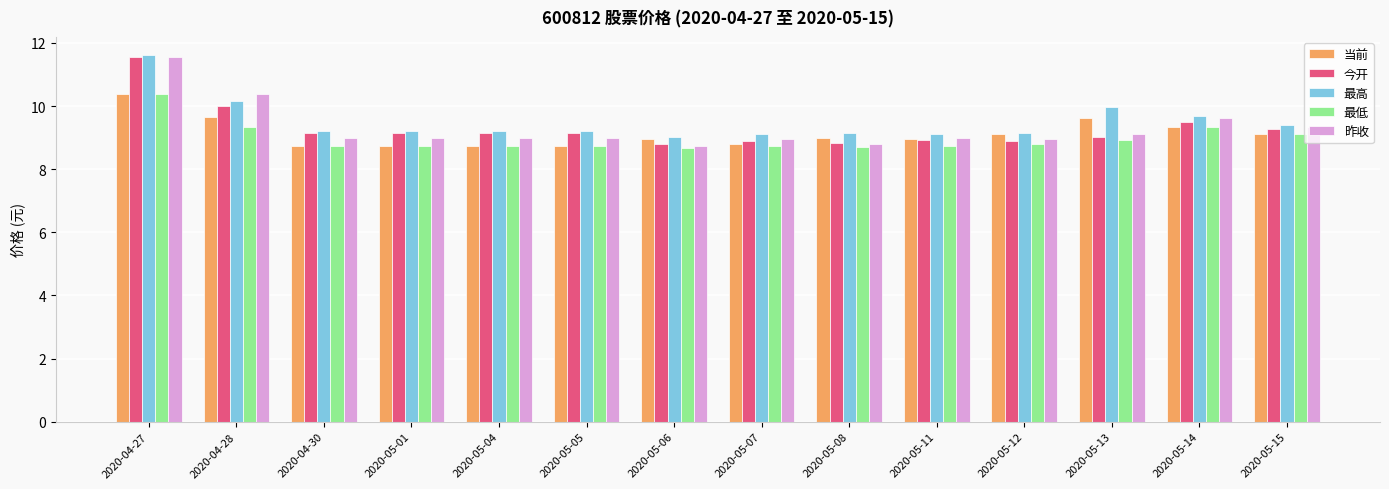

What is the label of the 2nd bar from the right?

2020-05-14